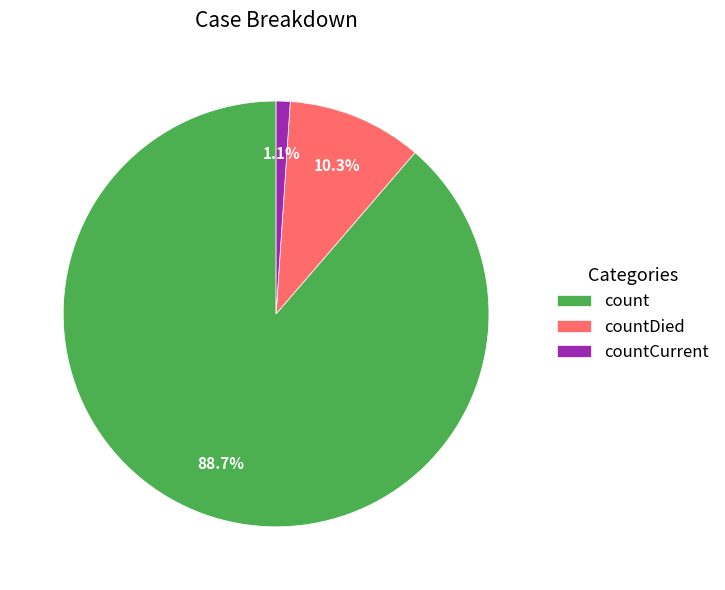

True or false: countCurrent accounts for 1% of the total.

True